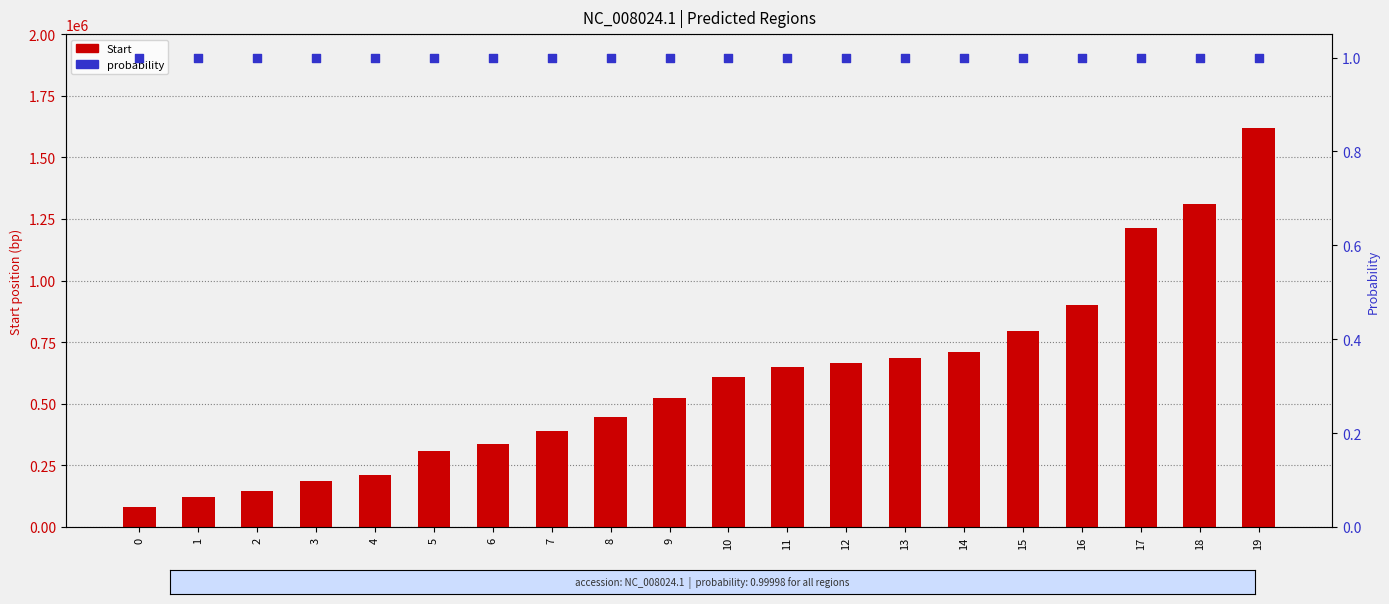

Is the value of Start at 9 greater than the value of probability at 16?

Yes